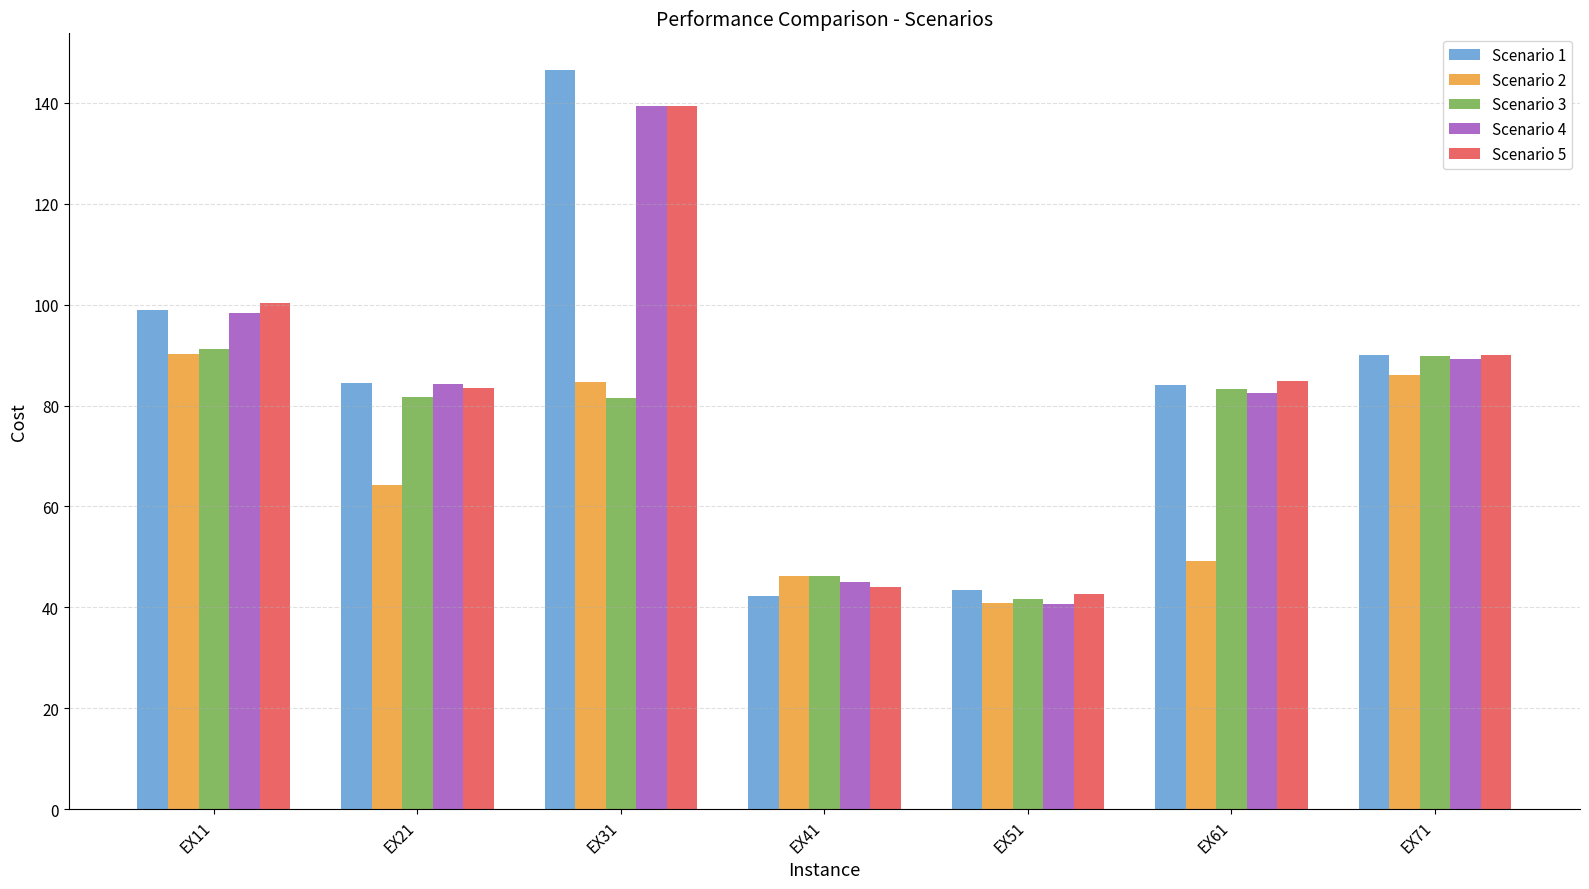

How many categories are shown in the chart?

7